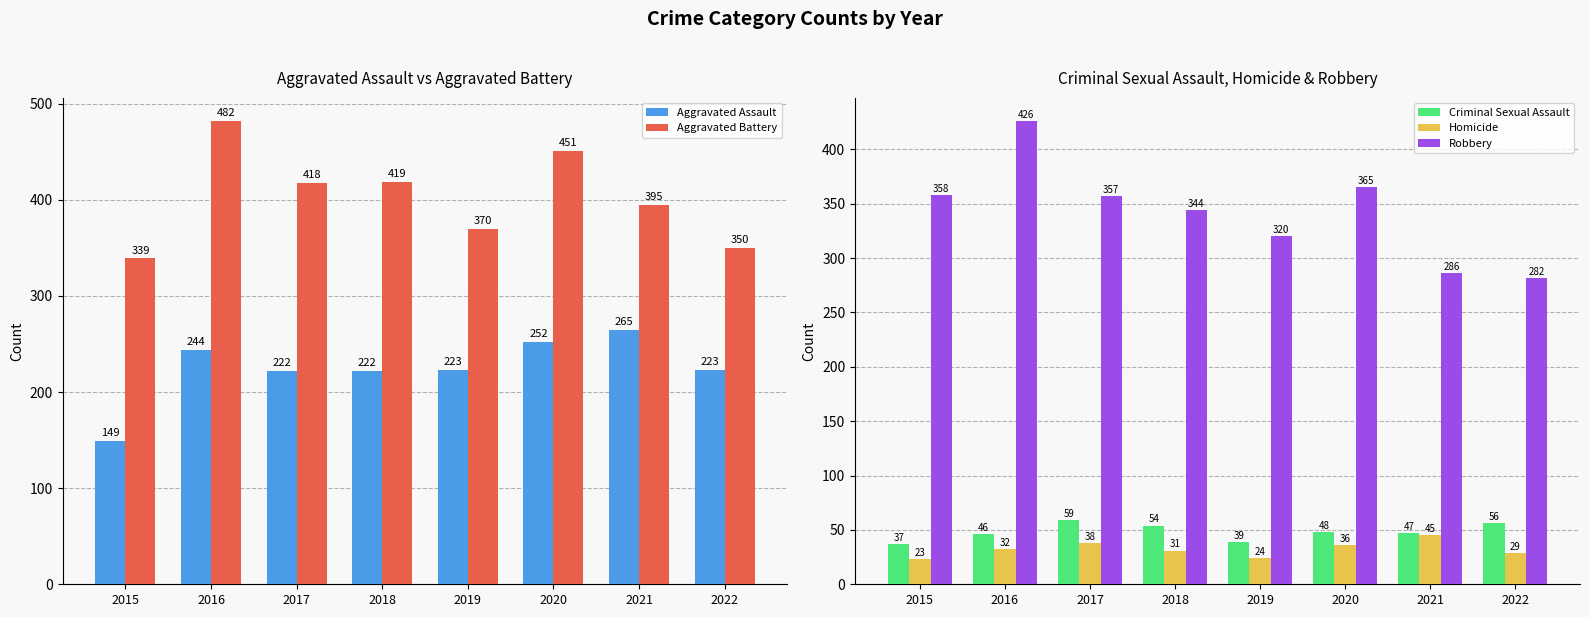

Reading right to left, list all the values displayed in this chart.

Aggravated Assault: 223	265	252	223	222	222	244	149
Aggravated Battery: 350	395	451	370	419	418	482	339
Criminal Sexual Assault: 56	47	48	39	54	59	46	37
Homicide: 29	45	36	24	31	38	32	23
Robbery: 282	286	365	320	344	357	426	358